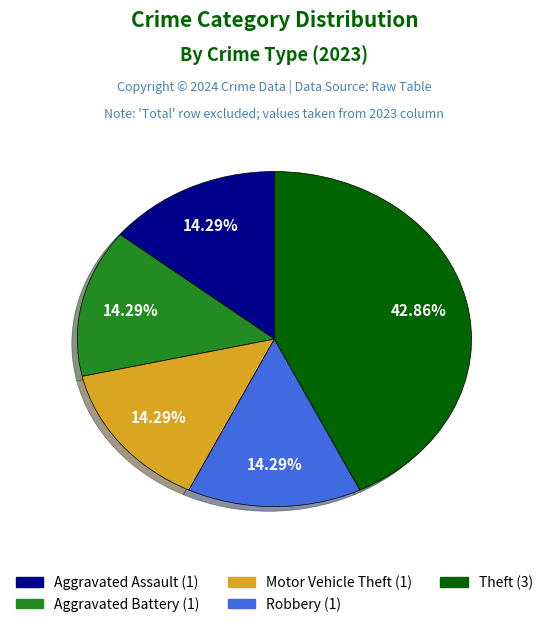

How many segments does this pie chart have?

5